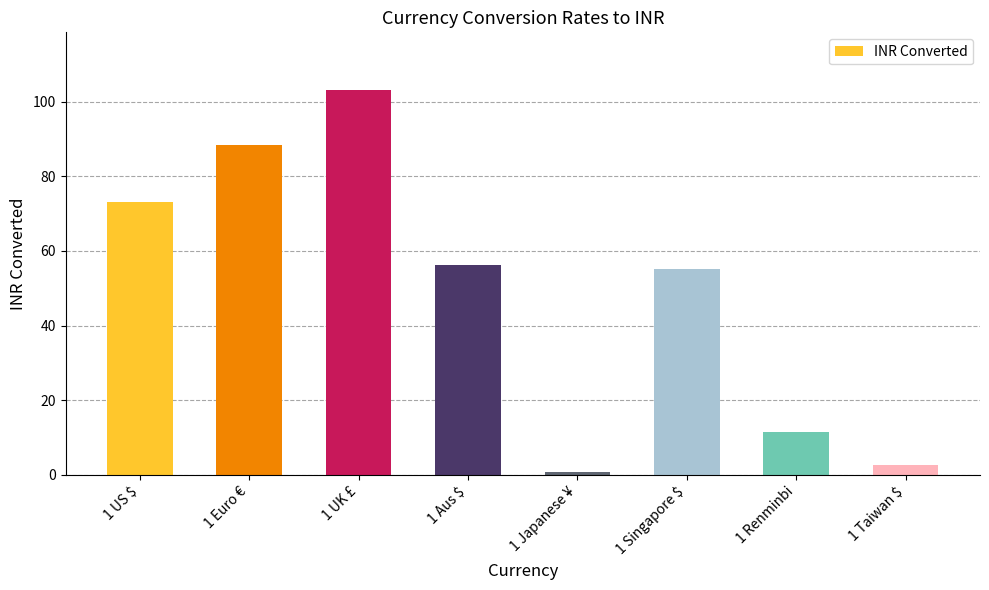

What is the label of the 4th bar from the left?

1 Aus $